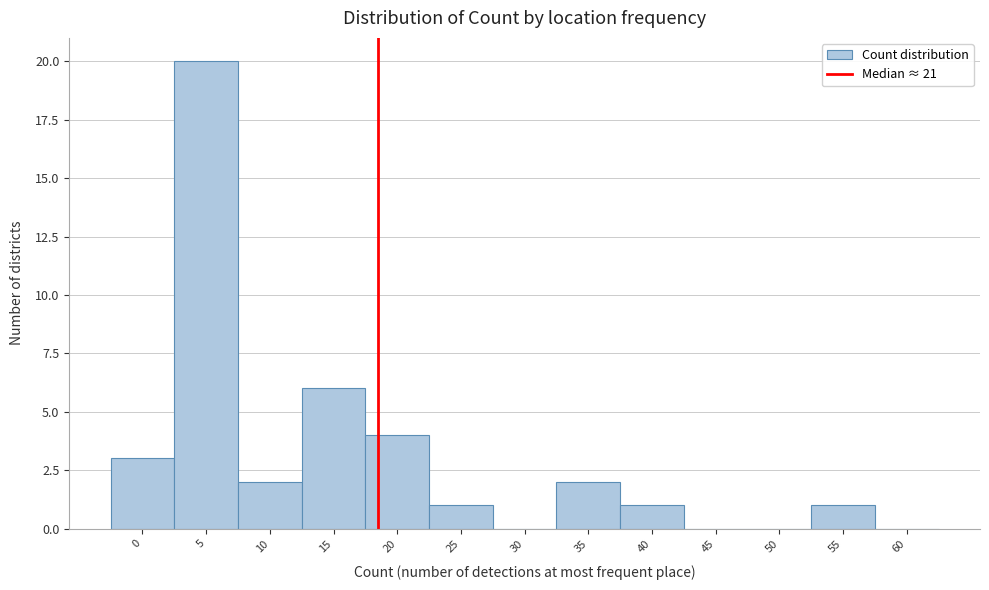

Reading left to right, extract all data points from this chart.

0=3	5=20	10=2	15=6	20=4	25=1	30=0	35=2	40=1	45=0	50=0	55=1	60=0